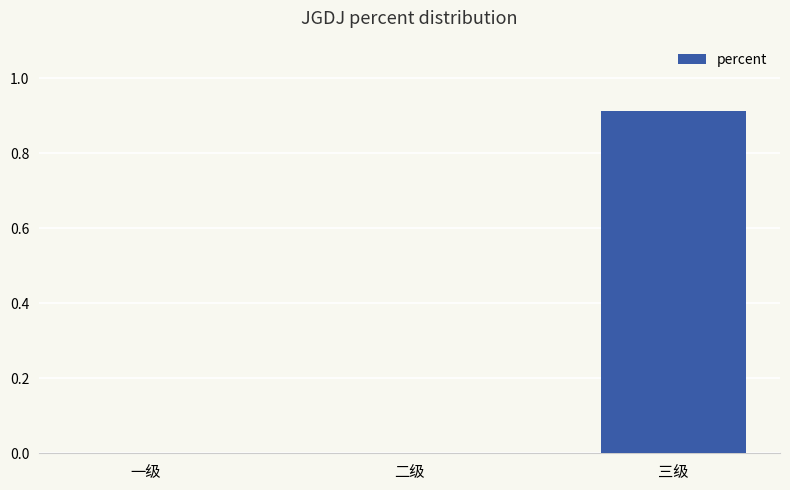

What is the change in value from 二级 to 三级?

+0.9